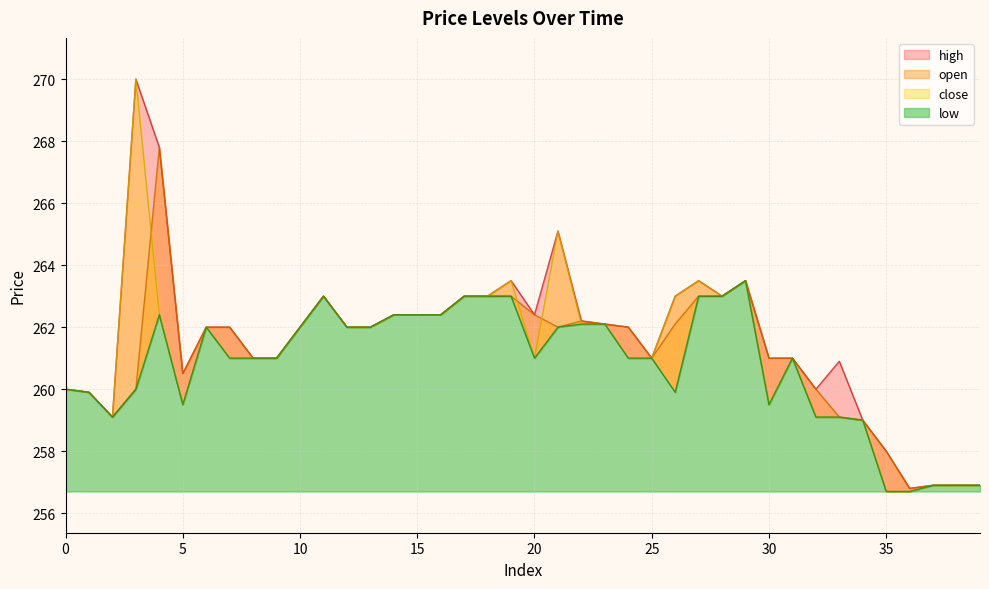

Which category has the lowest value in the close series?

35